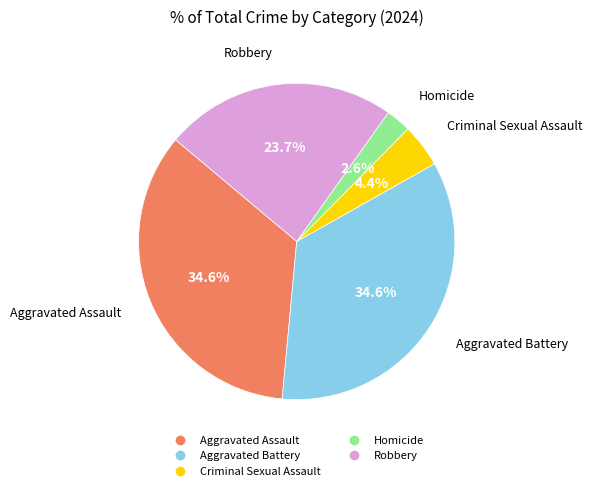

Is Aggravated Assault the majority of the pie?

No